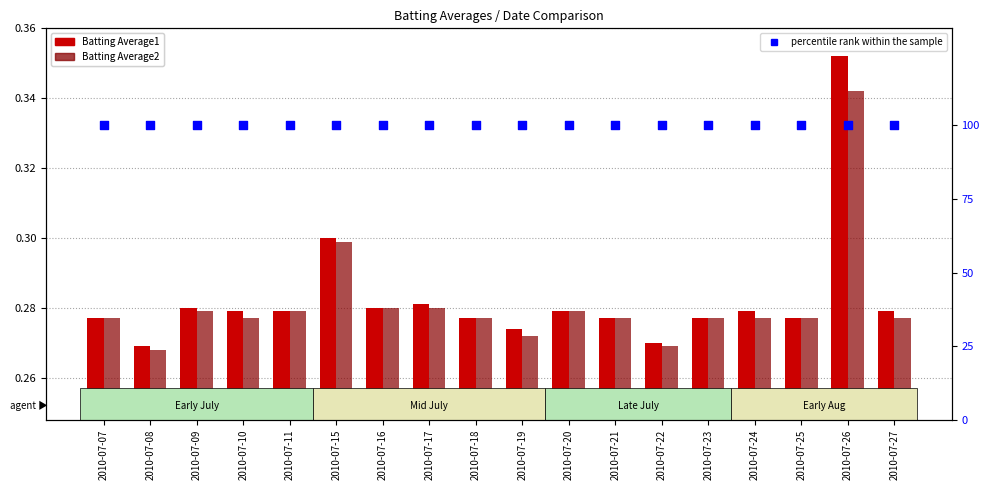

What is the total value across all series at 2010-07-10?

100.6